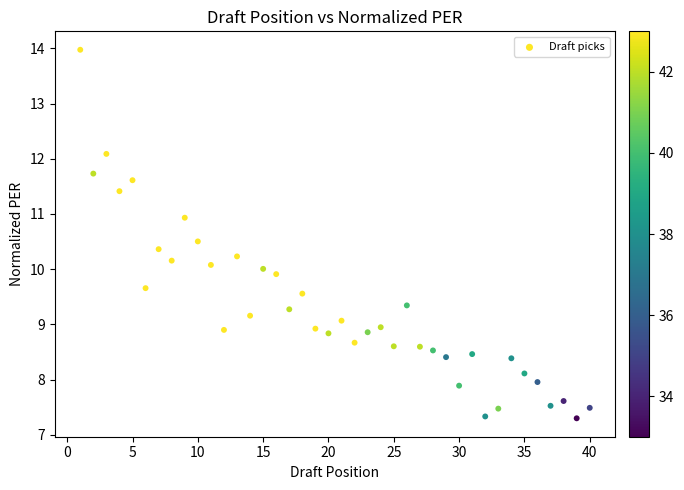

What is the range of X values (max minus min)?

39.0